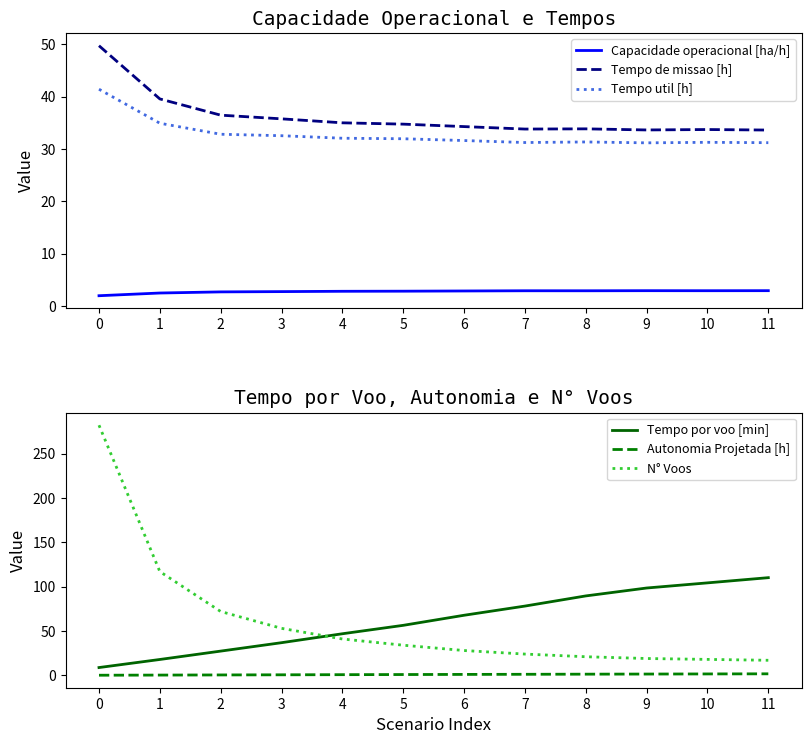

At which label does Autonomia Projetada [h] first exceed 1?

6